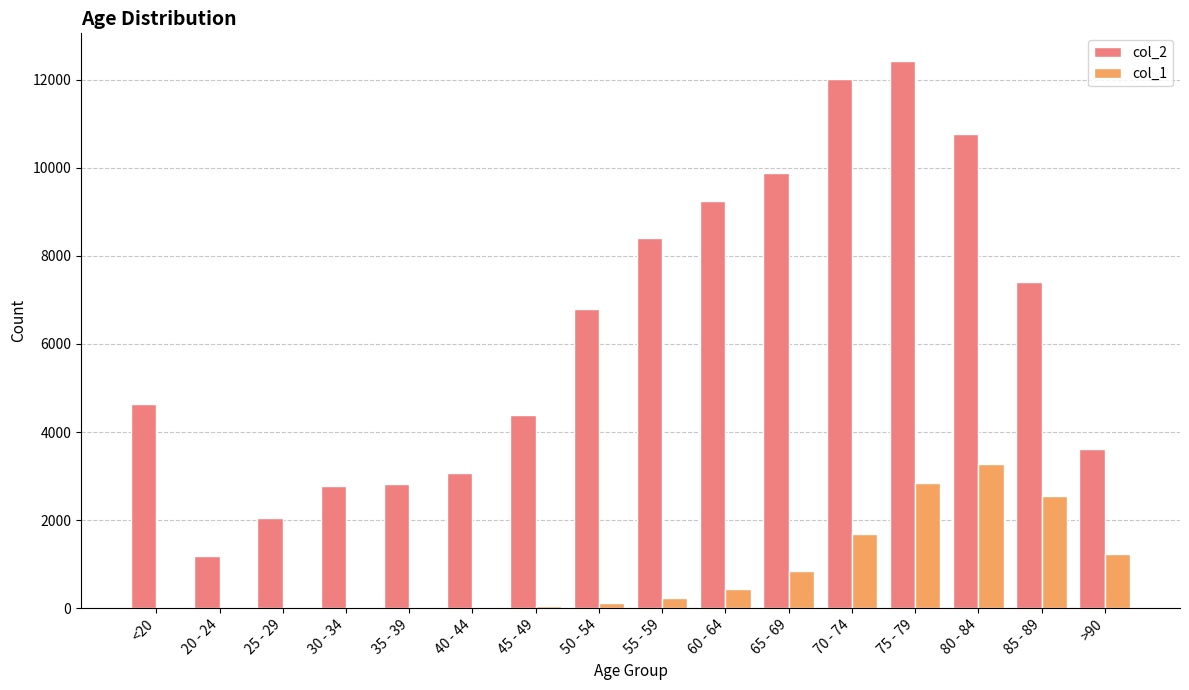

Is the value of col_2 at >90 greater than the value of col_1 at 60 - 64?

Yes